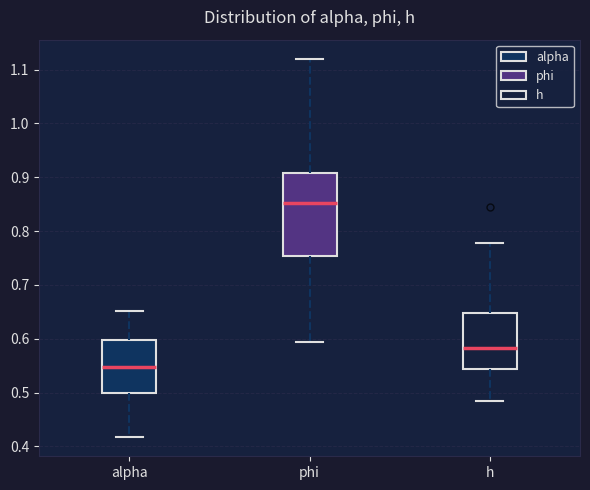

Reading left to right, transcribe this box plot: for each box, give where its median line is, the range the box spans, and where its two whiskers end, as read against the y-axis. The values are not printed on the chart, so give them approximately, as read against the axis.

alpha: median 0.55, box 0.50 to 0.60, whiskers 0.42 to 0.65
phi: median 0.85, box 0.75 to 0.91, whiskers 0.59 to 1.12
h: median 0.58, box 0.54 to 0.65, whiskers 0.49 to 0.78